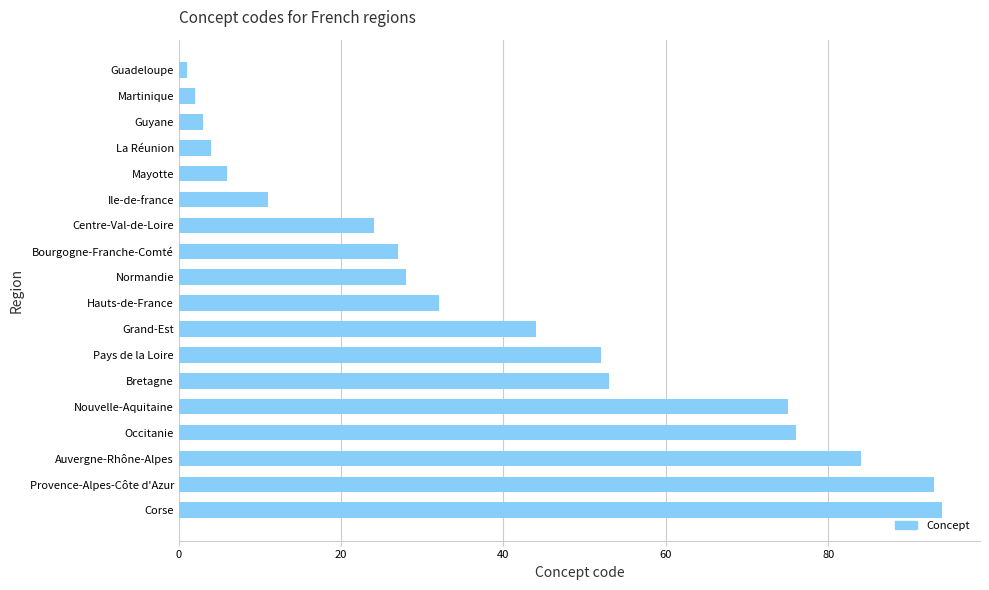

What is the greatest value displayed?

94